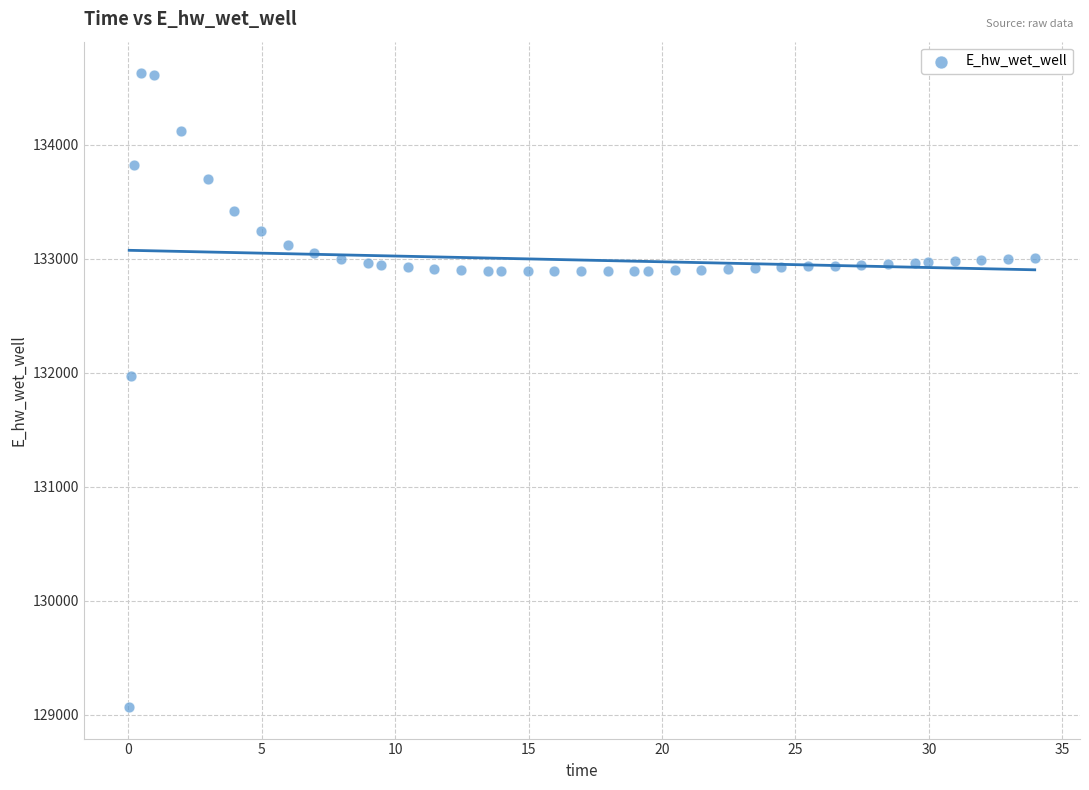

What Y value in the scatter plot is closest to 131849?

131970.0